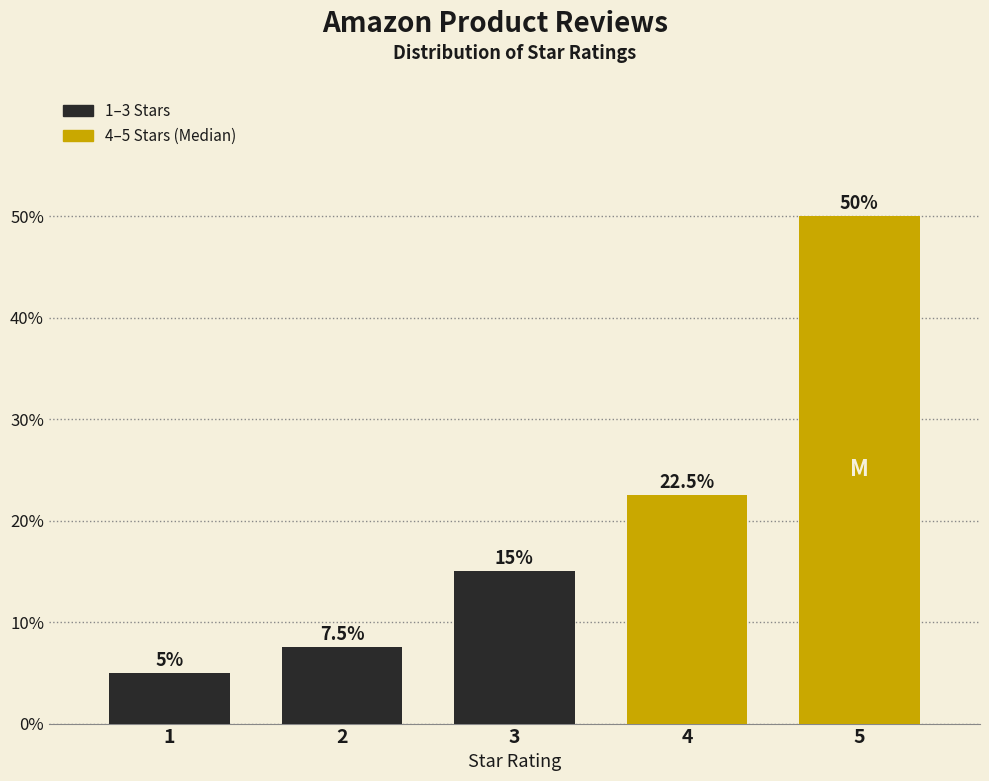

Reading left to right, list all the values displayed in this chart.

1=5.0	2=7.5	3=15.0	4=22.5	5=50.0